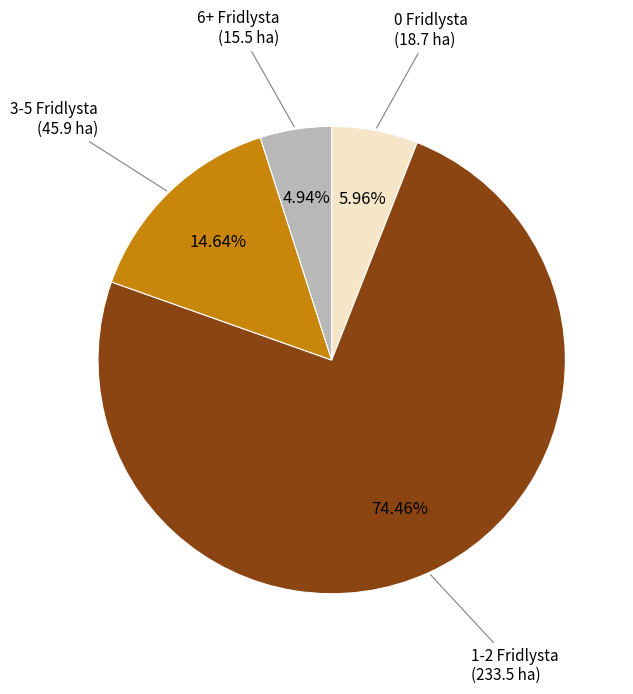

Is there a majority slice in this chart?

Yes